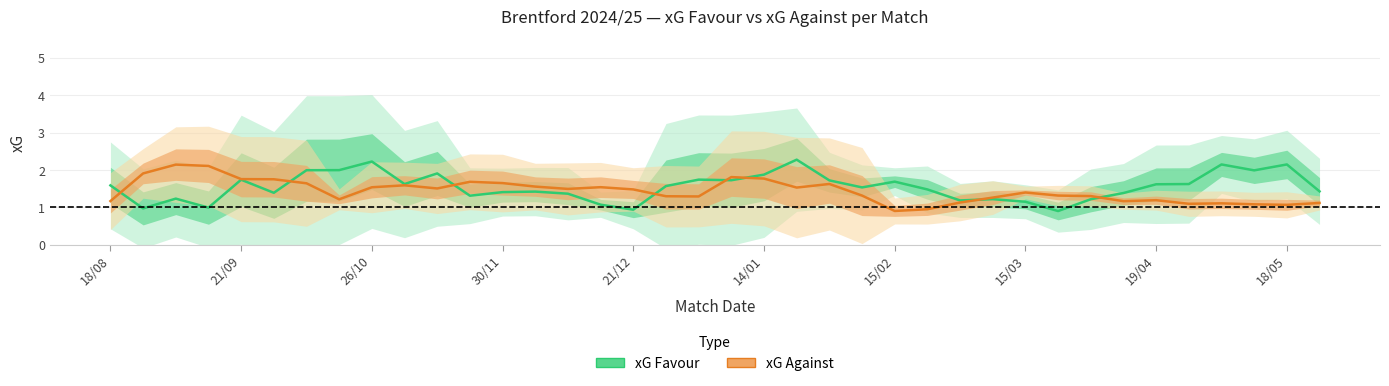

True or false: xG Against and xG Favour intersect in this chart.

True